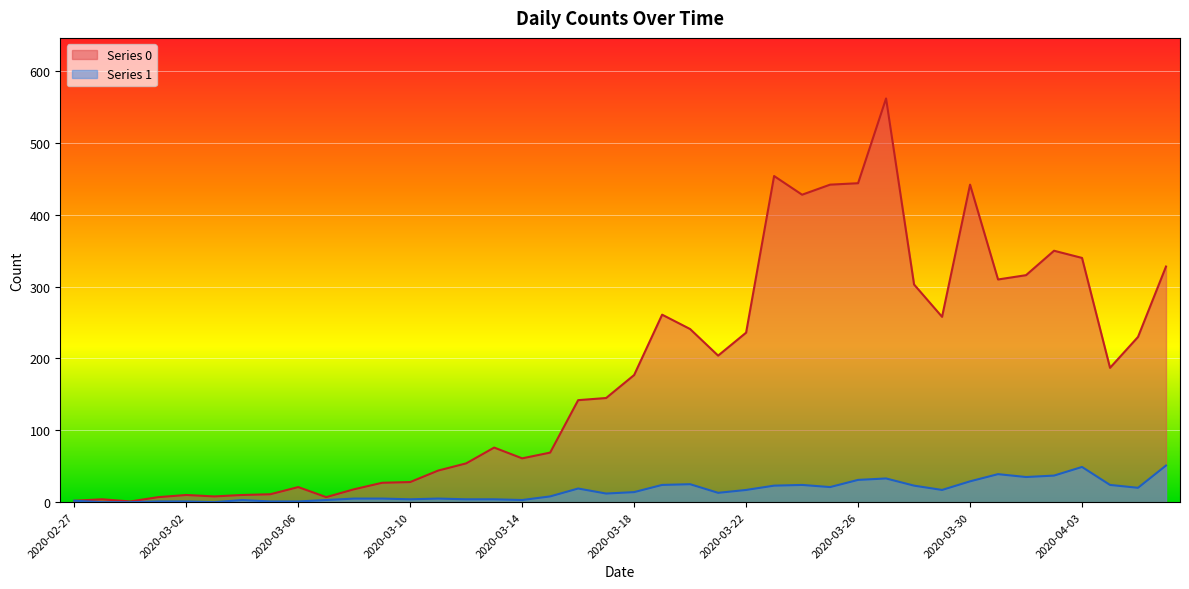

At which category does the chart reach its minimum across all series?

2020-02-28